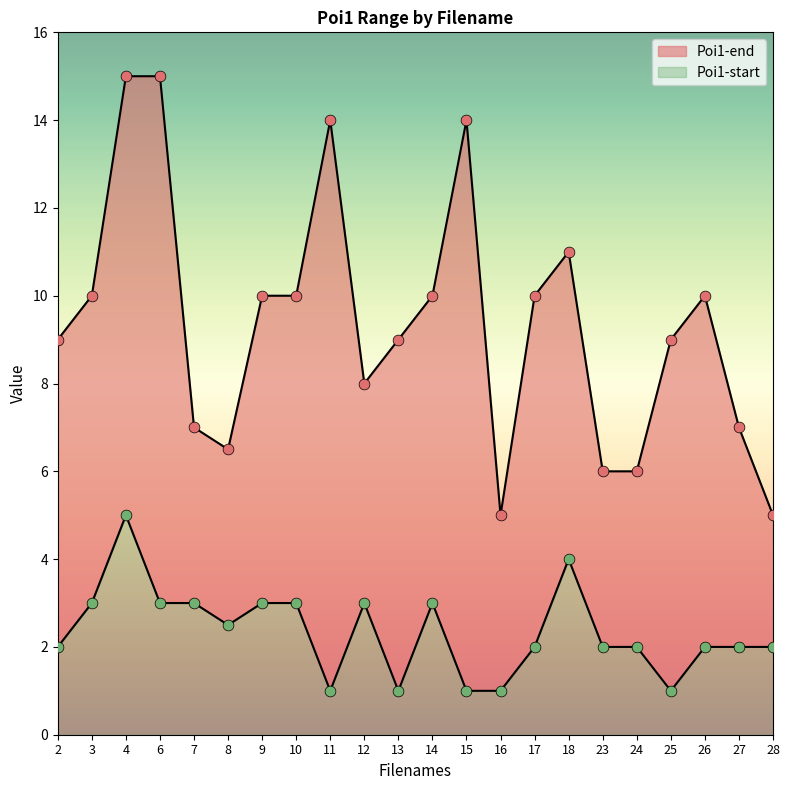

Which series contains the lowest Y value?

Poi1-start